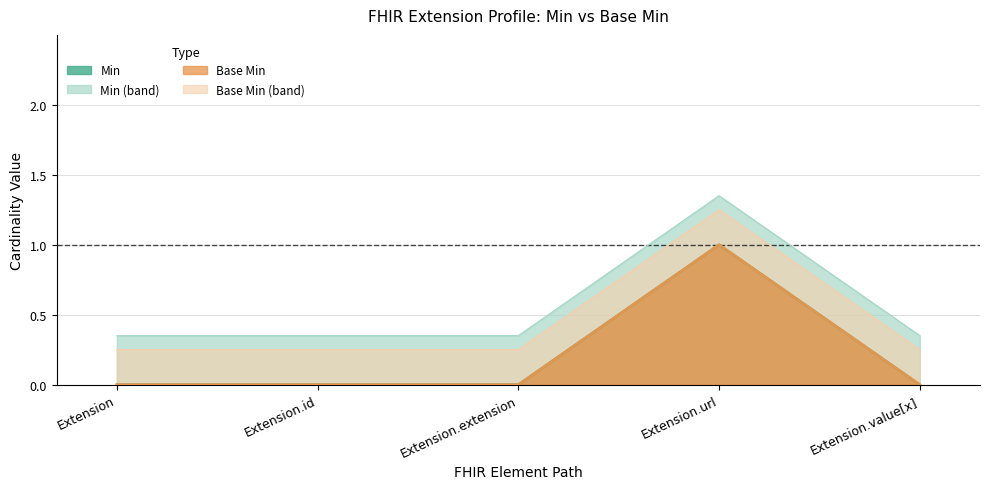

List the series in order of their peak value, highest first.

Min, Base Min